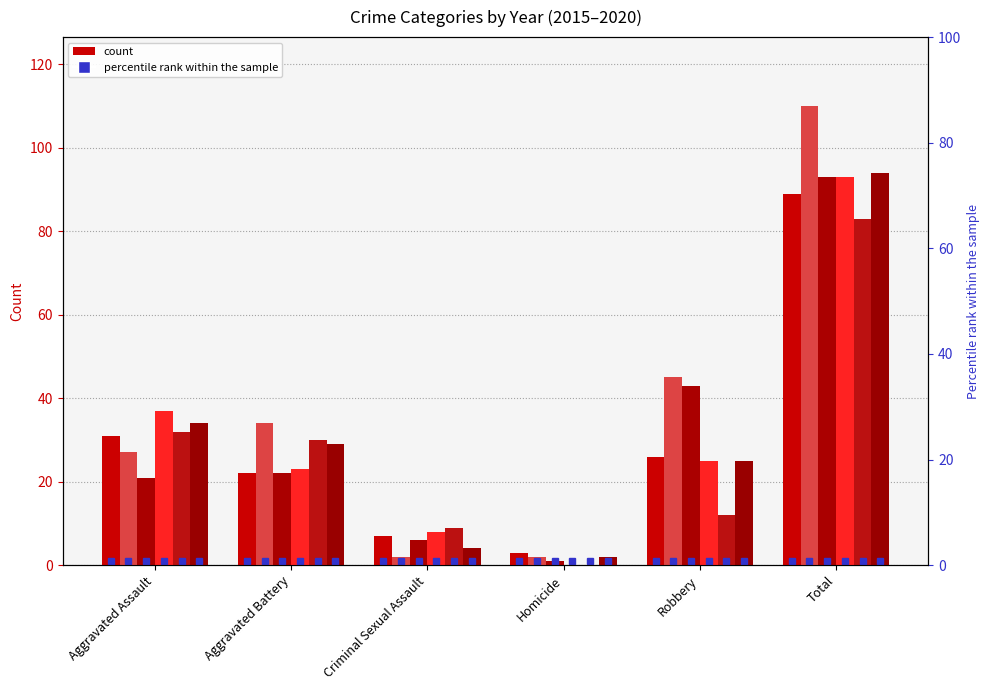

At how many categories does at least one series exceed 30?

4